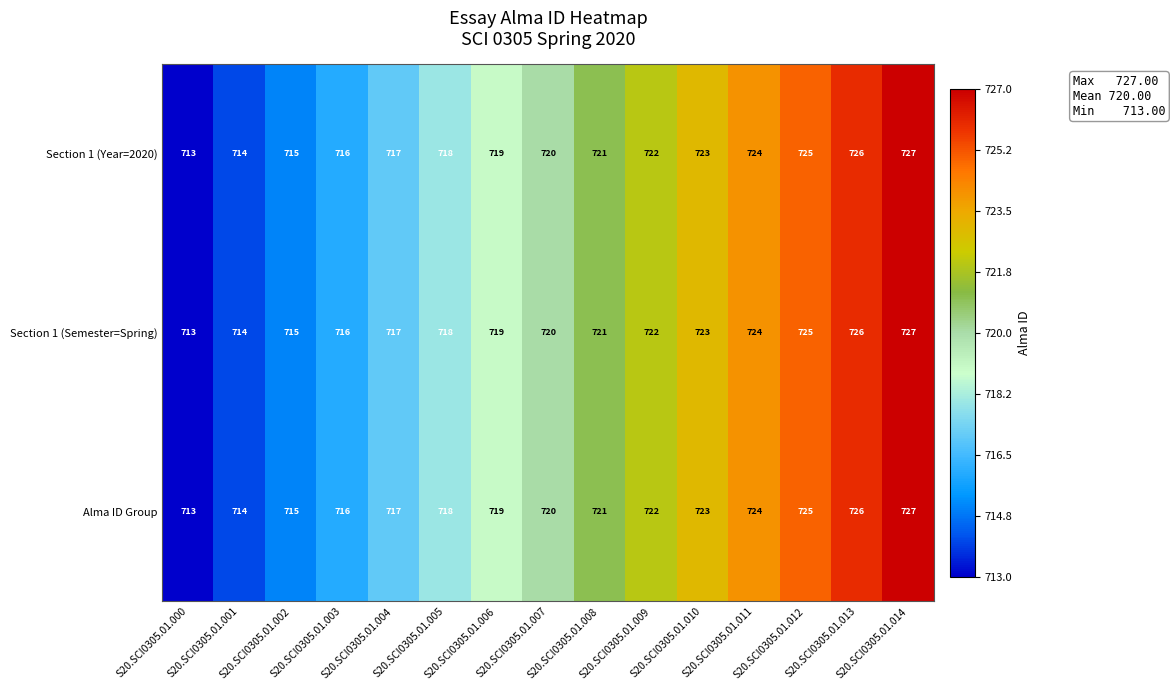

What is the average value of the Alma ID Group series?

720